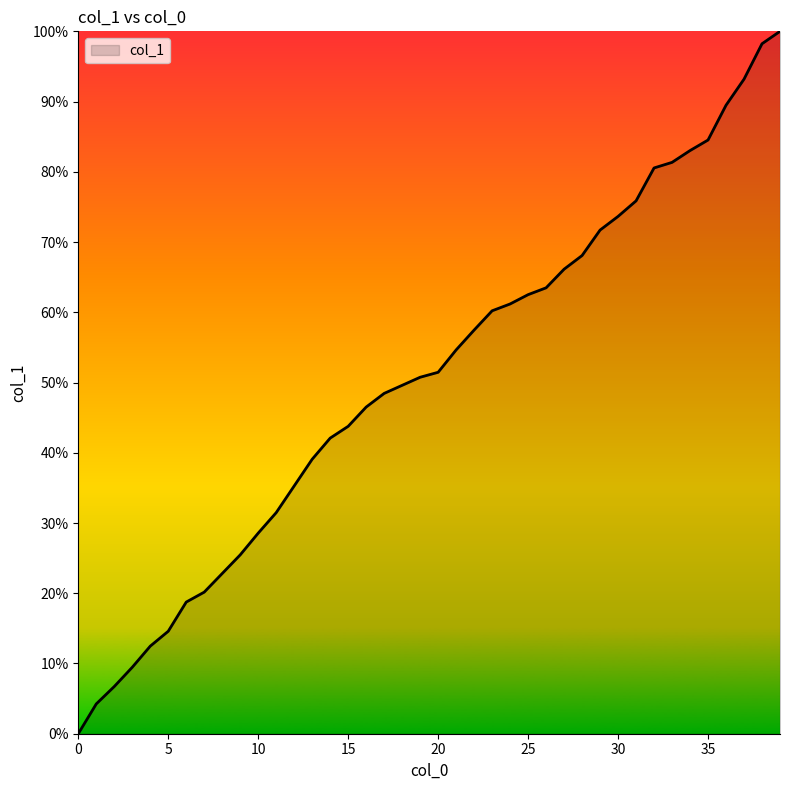

Does the chart display data point markers on the line(s)?

No